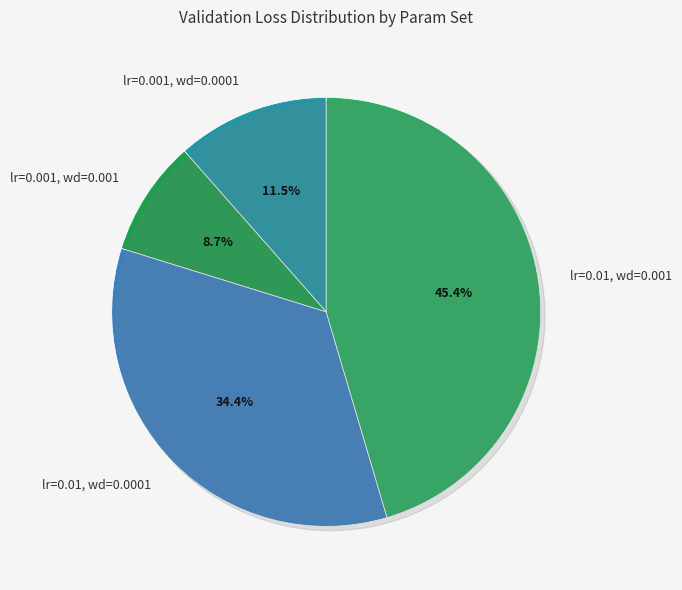

True or false: lr=0.01, wd=0.001 accounts for 45% of the total.

True